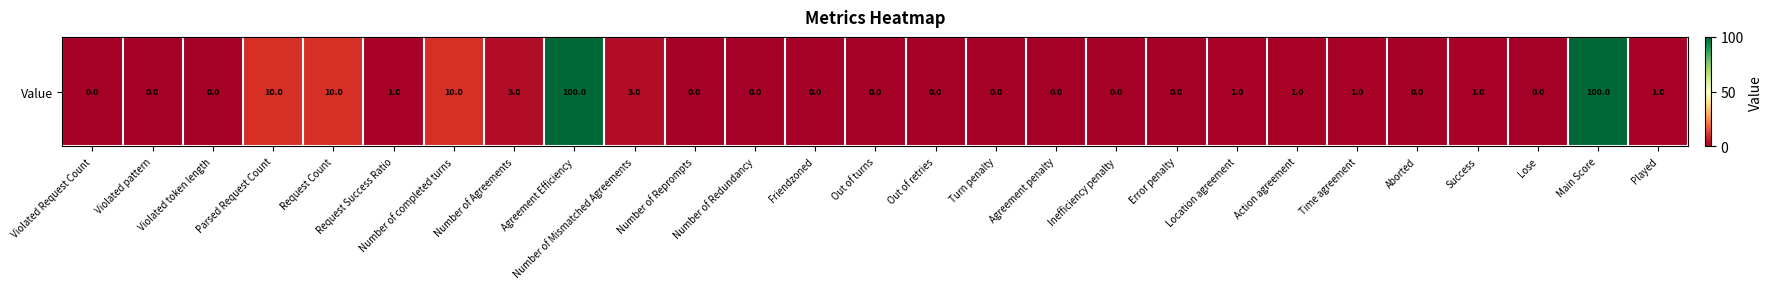

What is the difference between the maximum and minimum values?

100